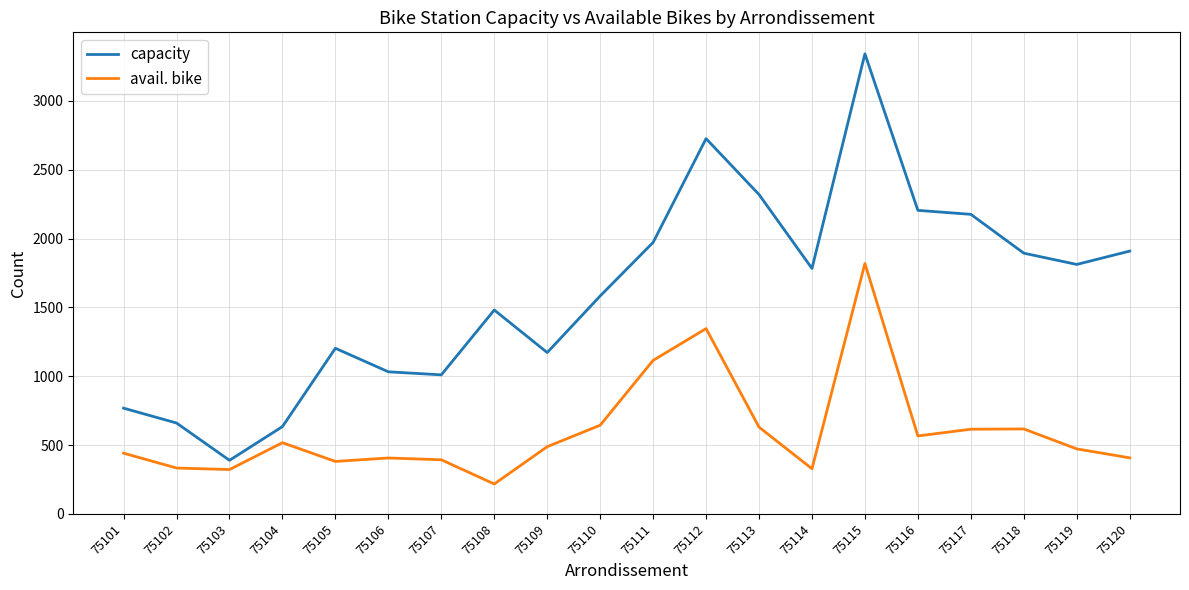

What is the minimum value shown in the chart?

217